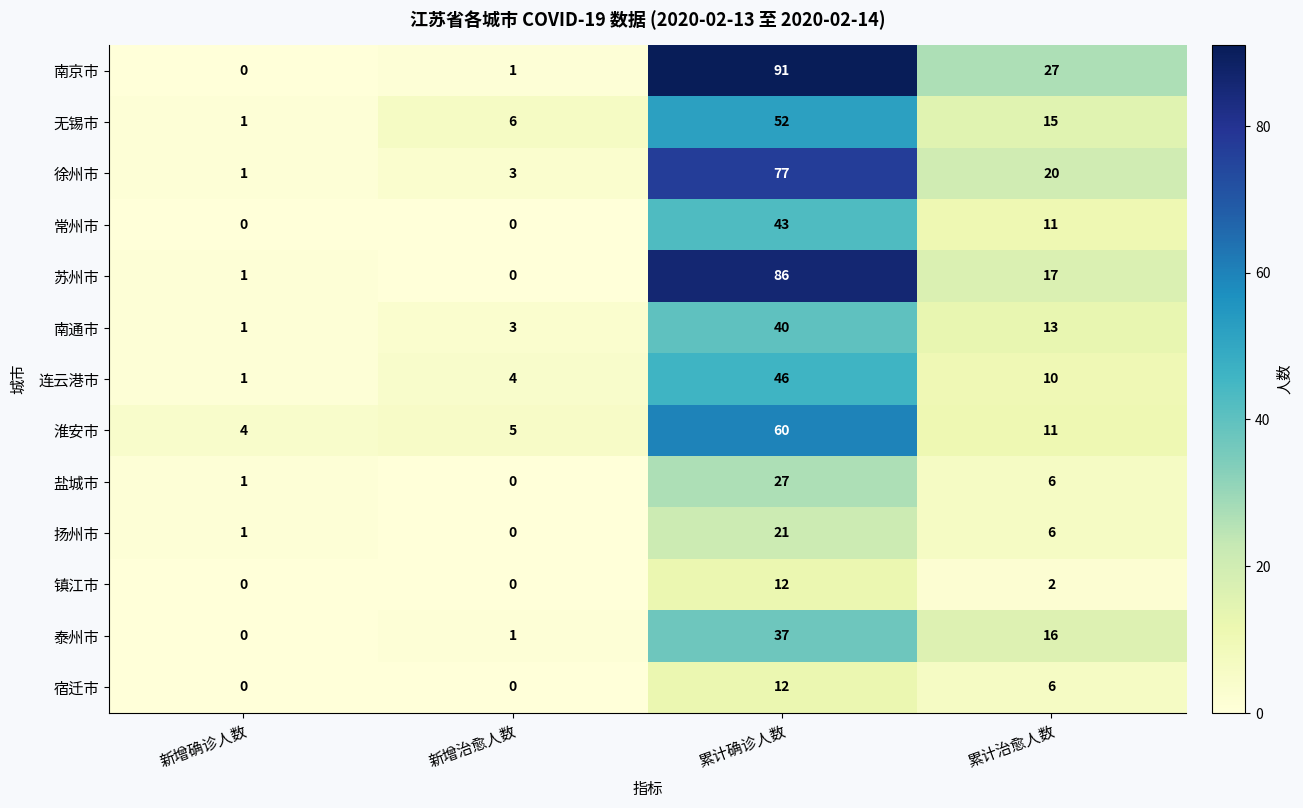

Between 新增治愈人数 and 累计确诊人数, which series saw the biggest shift?

南京市